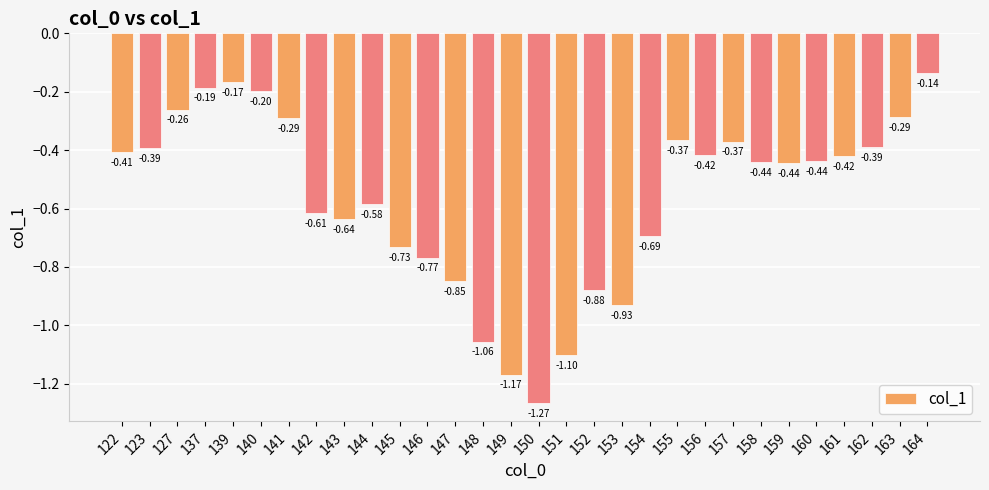

Are the bars grouped side by side (vs. stacked)?

No